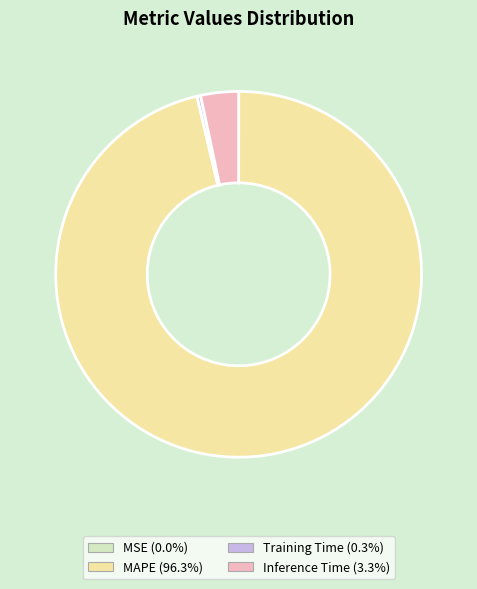

Combined, do Training Time (0.3%) and MAPE (96.3%) account for over 50%?

Yes